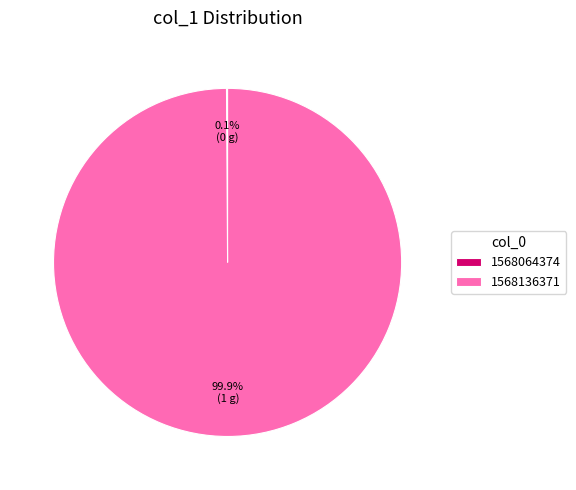

Which slice is the largest?

1568136371